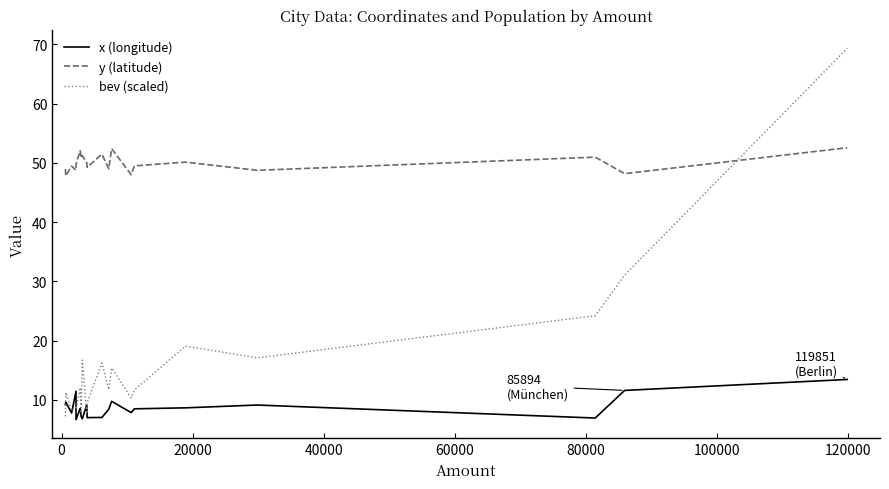

Which series has the widest spread of values?

bev (scaled)